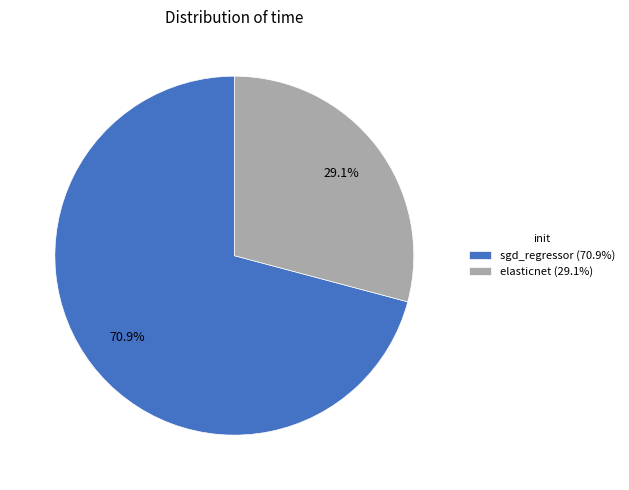

True or false: sgd_regressor accounts for 63% of the total.

False